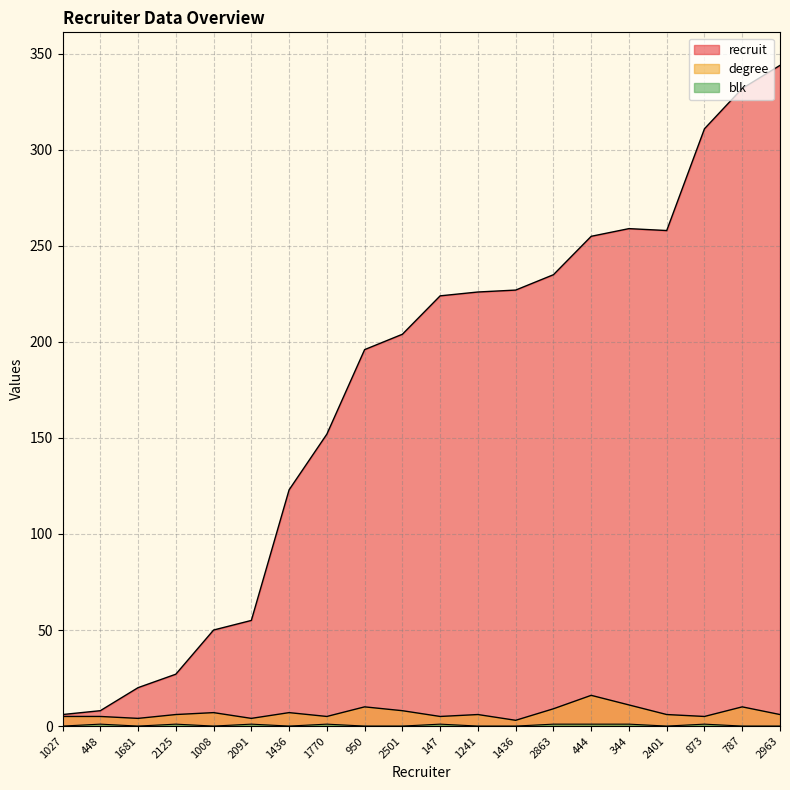

What is the lowest value of the recruit series?

6